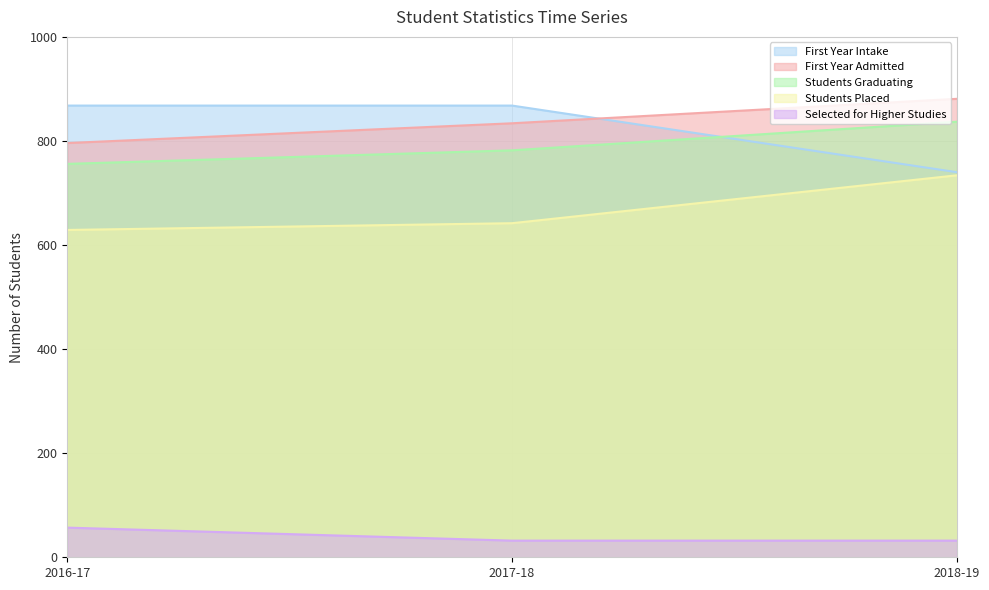

What is the greatest value displayed?

881